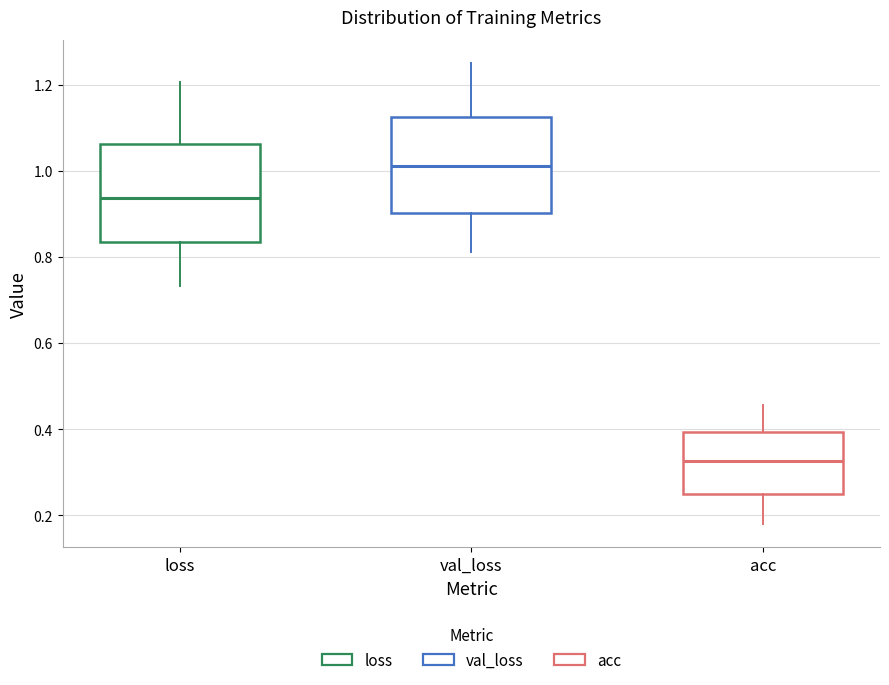

Which box has the lowest median line?

acc